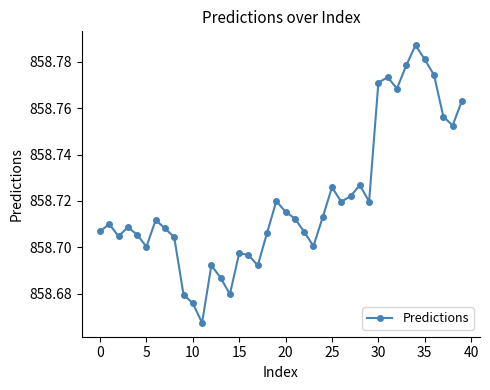

How many points are lower than both their immediate neighbors (excluding endpoints)?

10